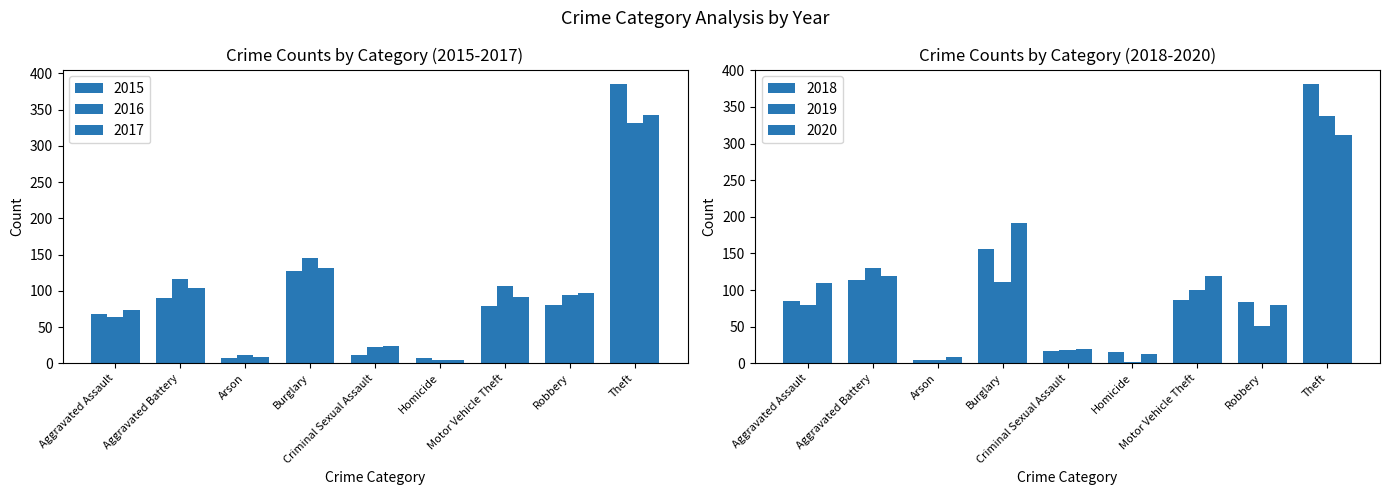

What is the difference between the highest and lowest values at Burglary?

80